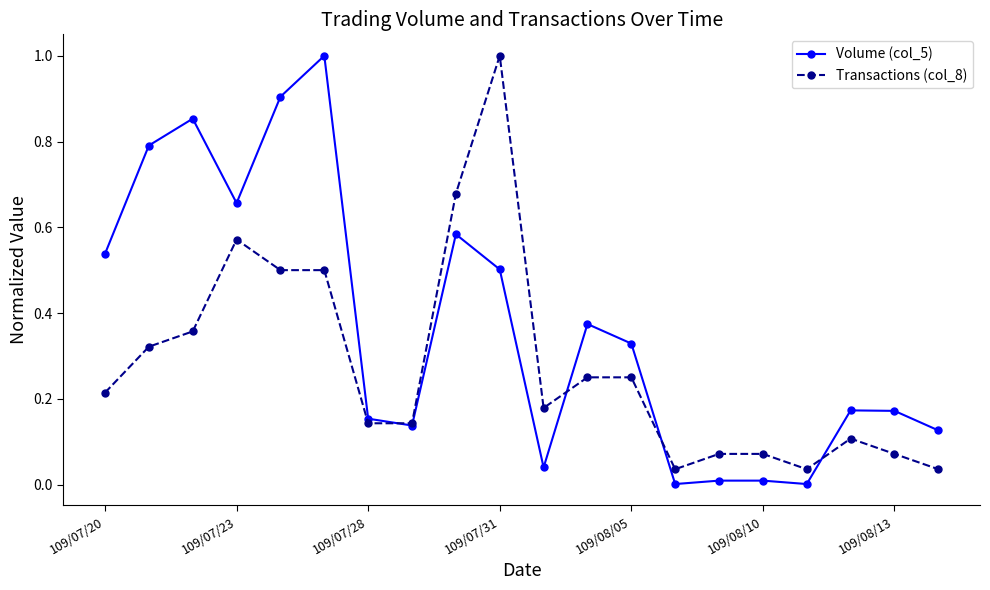

What is the maximum value shown in the chart?

1.0